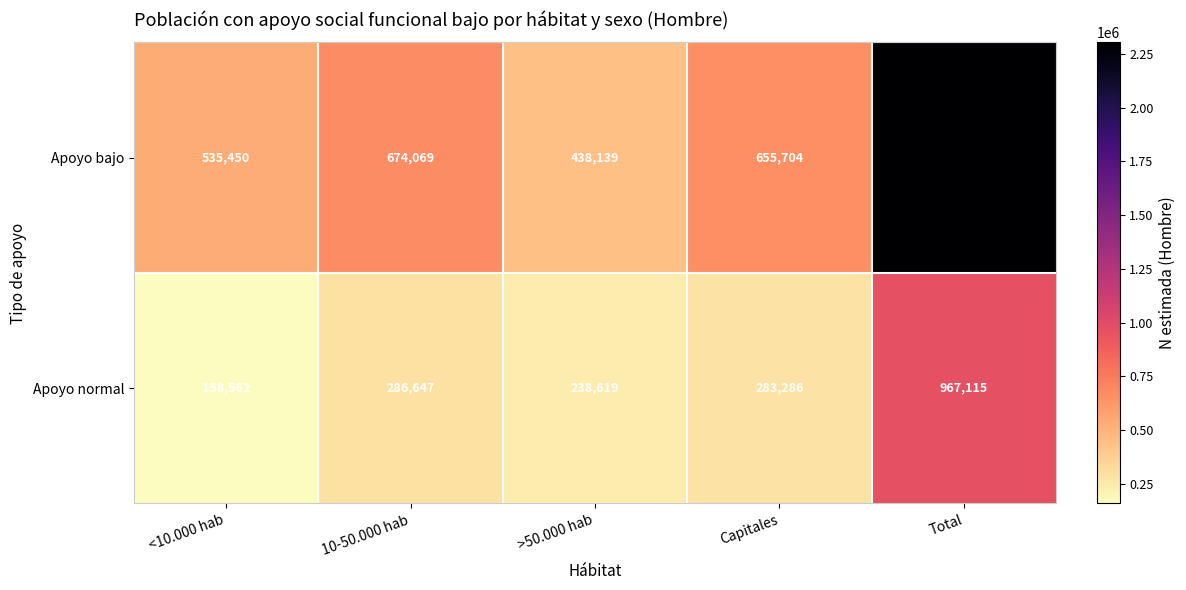

Rank the series by their average value, from highest to lowest.

Apoyo bajo, Apoyo normal